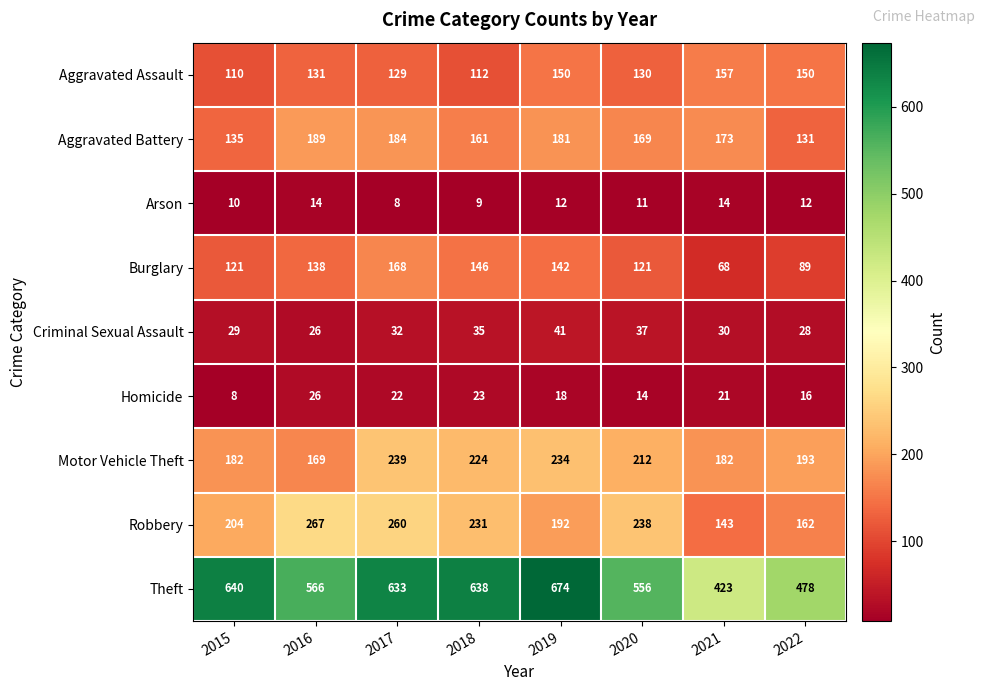

At which label is Arson closest to 11?

2020